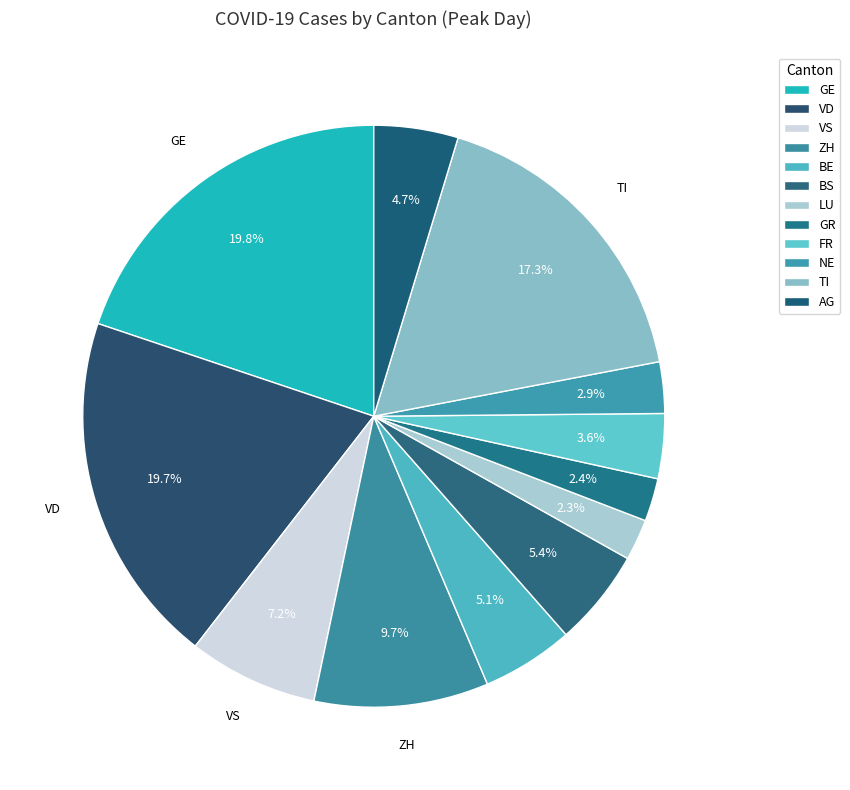

To the nearest percent, what is the difference between the largest and smallest slice percentages?

18%